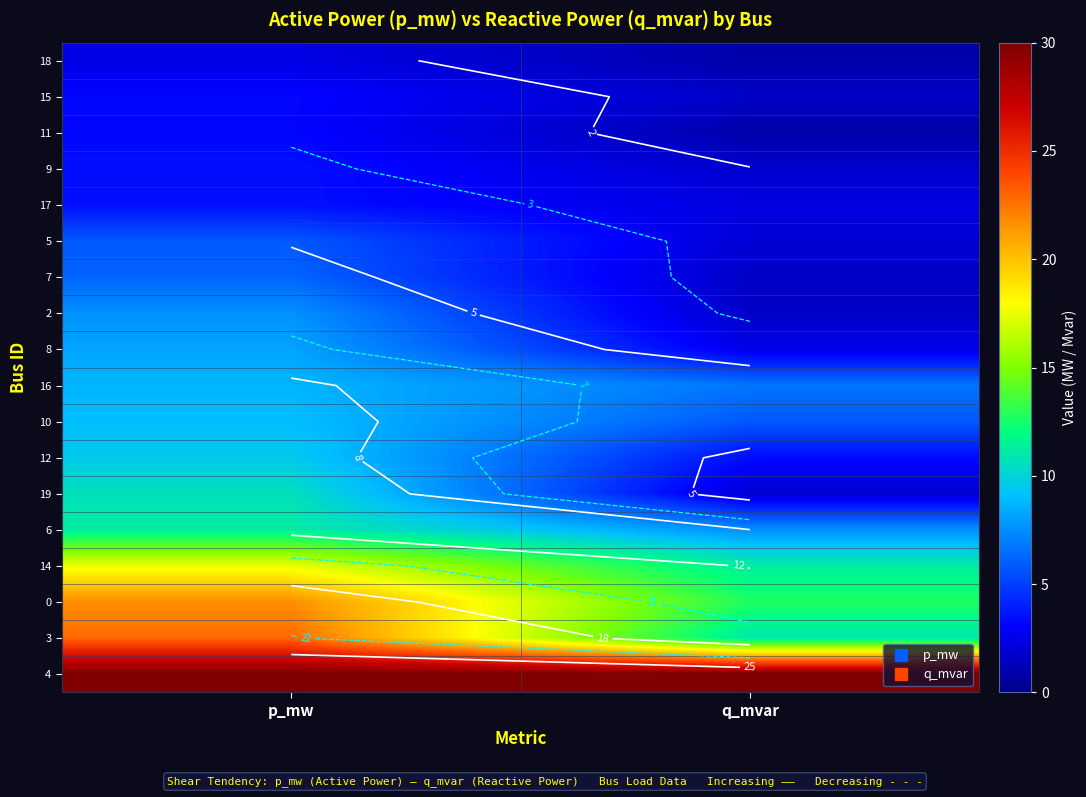

True or false: 15 has a value of 1.9 at p_mw.

False